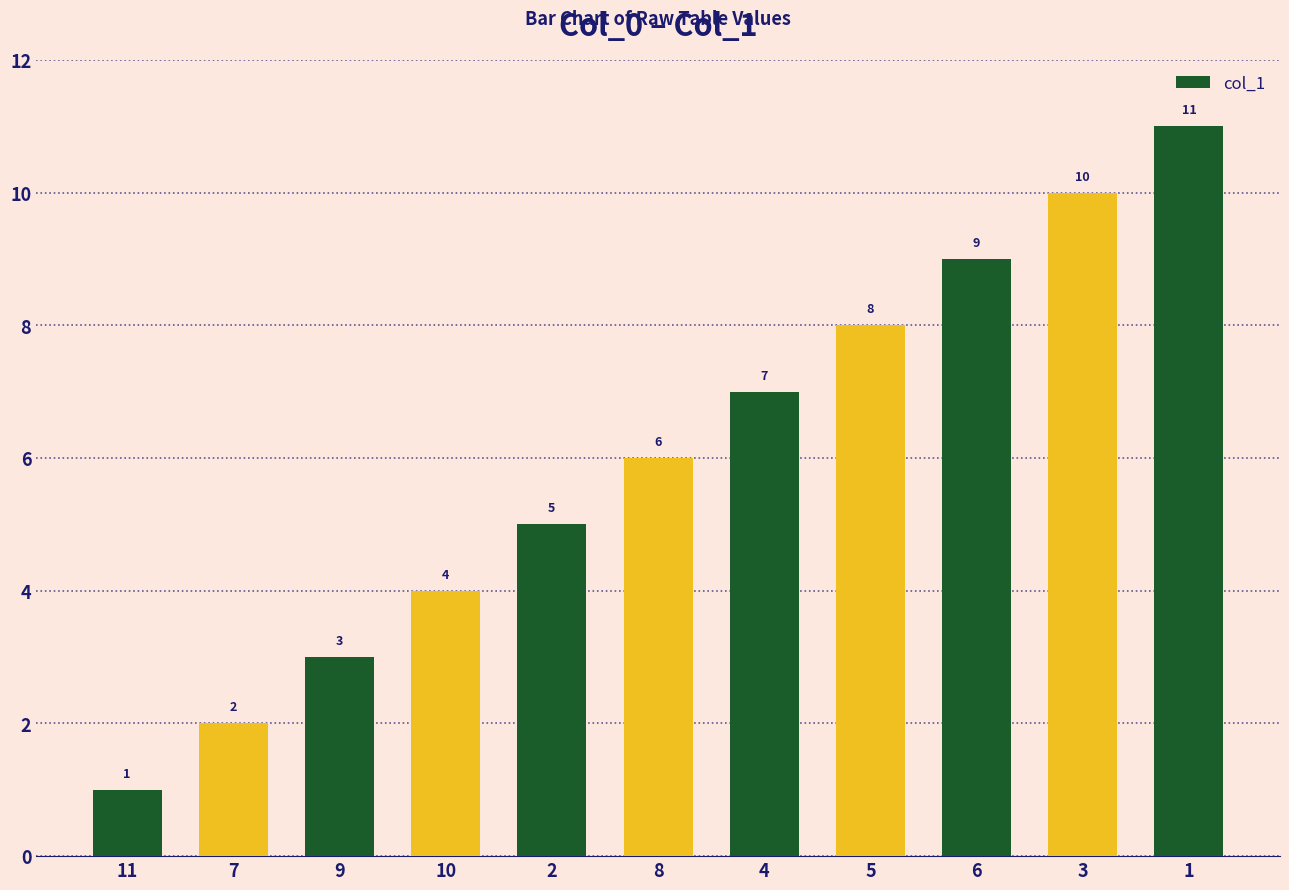

What is the label of the 5th bar from the right?

4